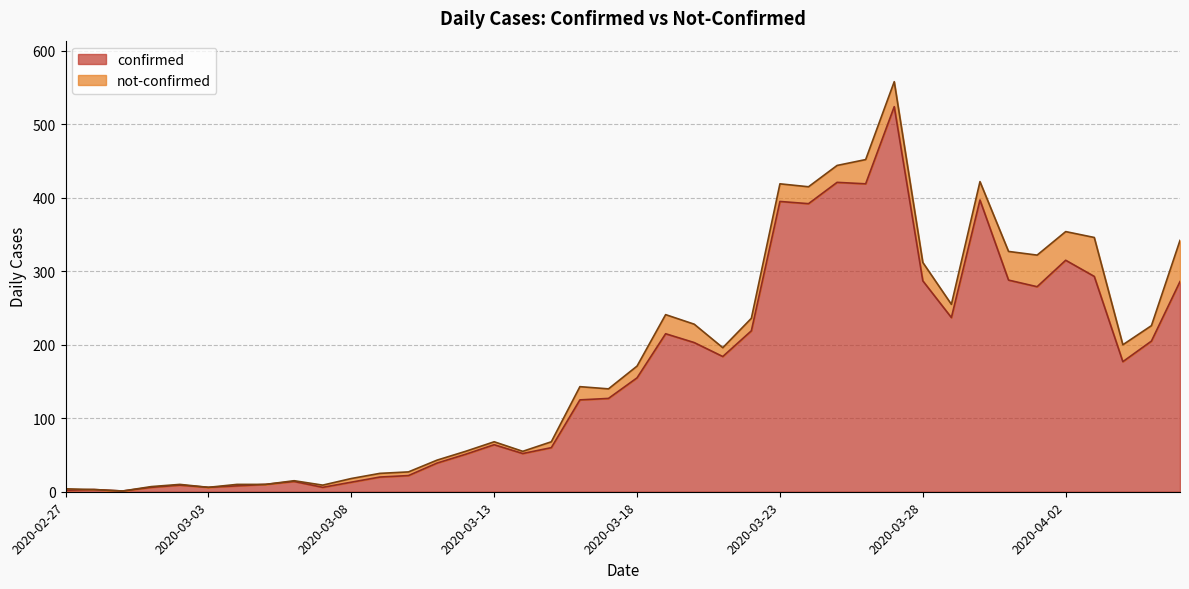

How many points are lower than both their immediate neighbors (excluding endpoints)?

10